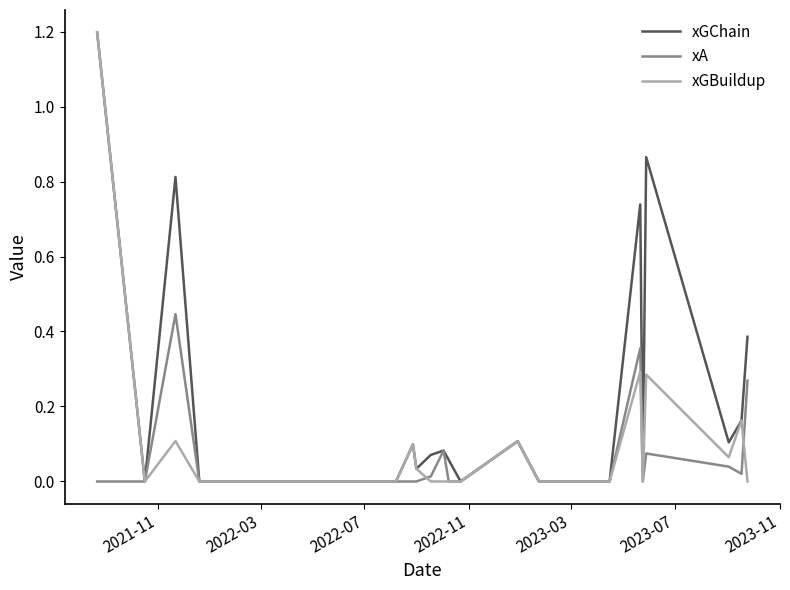

Does the chart display data point markers on the line(s)?

No